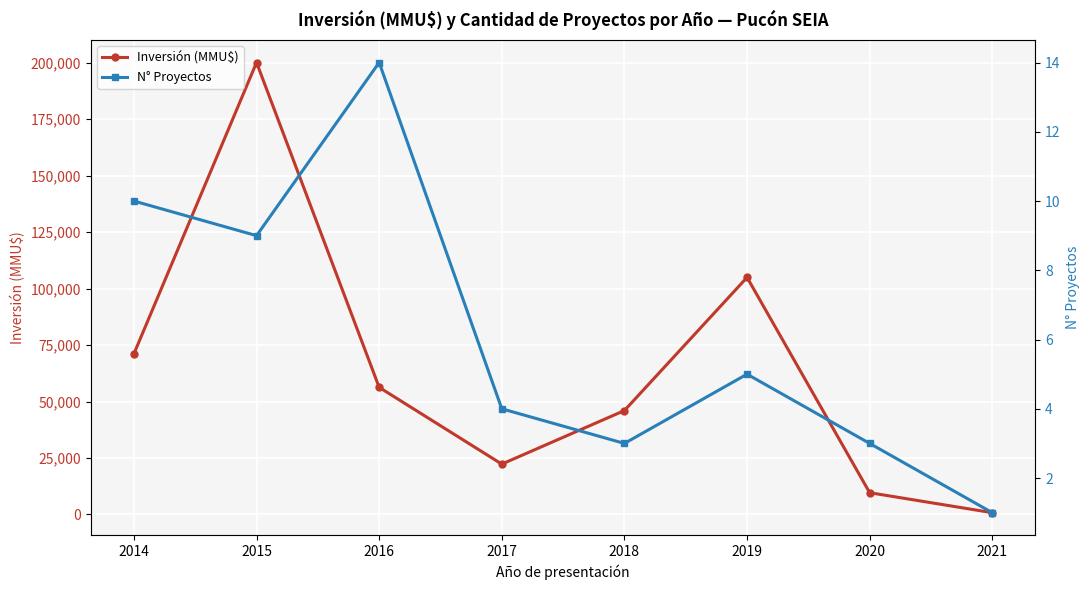

Rank the series by their maximum value, from lowest to highest.

N° Proyectos, Inversión (MMU$)